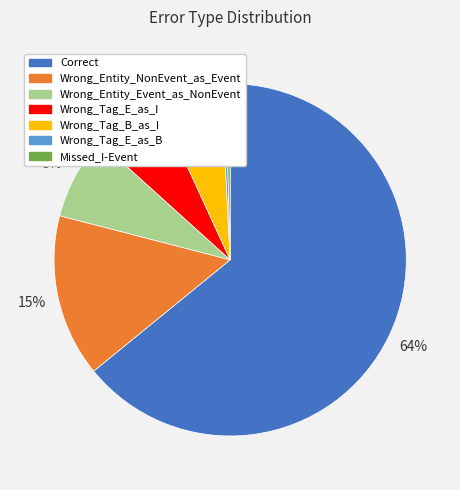

Between Wrong_Tag_B_as_I and Wrong_Tag_E_as_B, which is larger?

Wrong_Tag_B_as_I